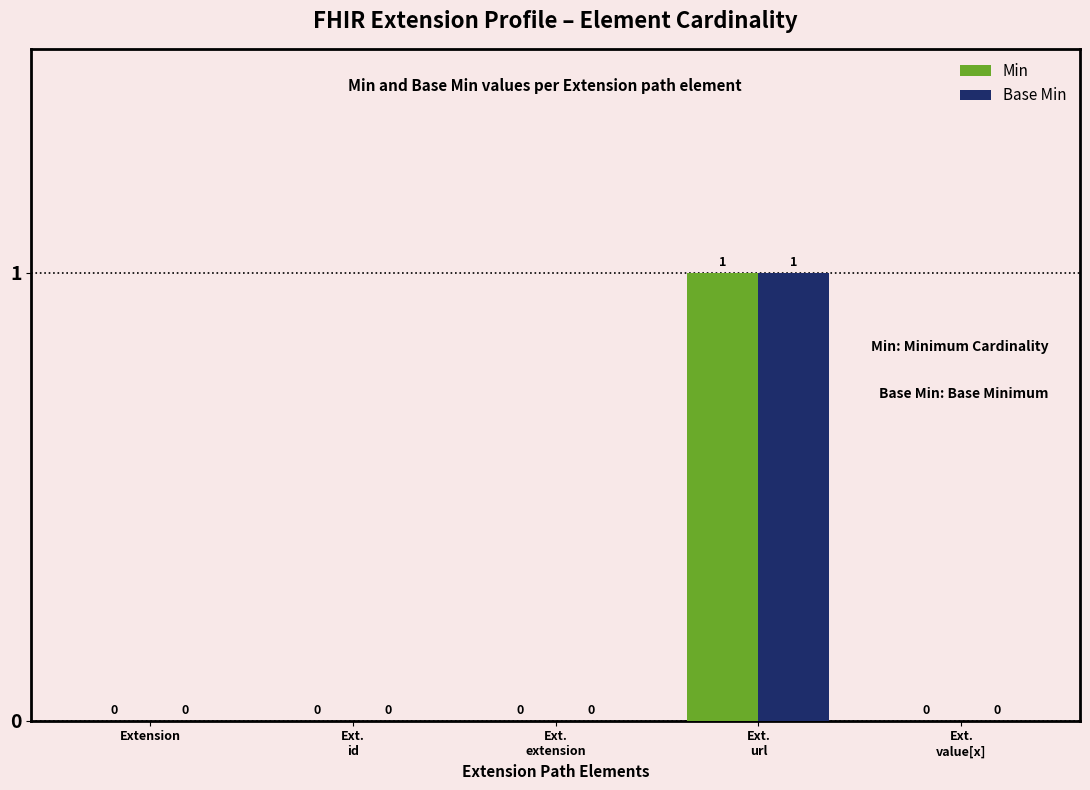

How many Base Min values are between 0 and 1?

5